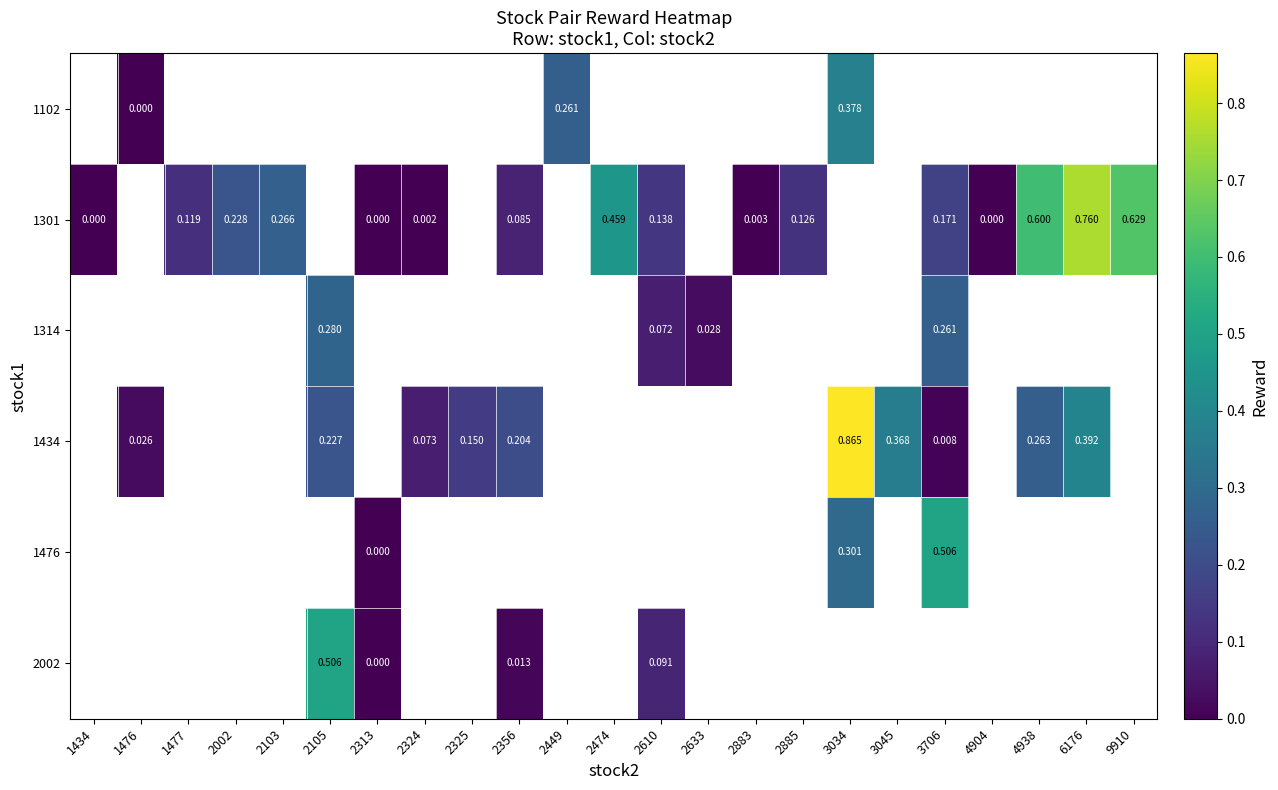

Which label corresponds to the largest value in the chart?

3034